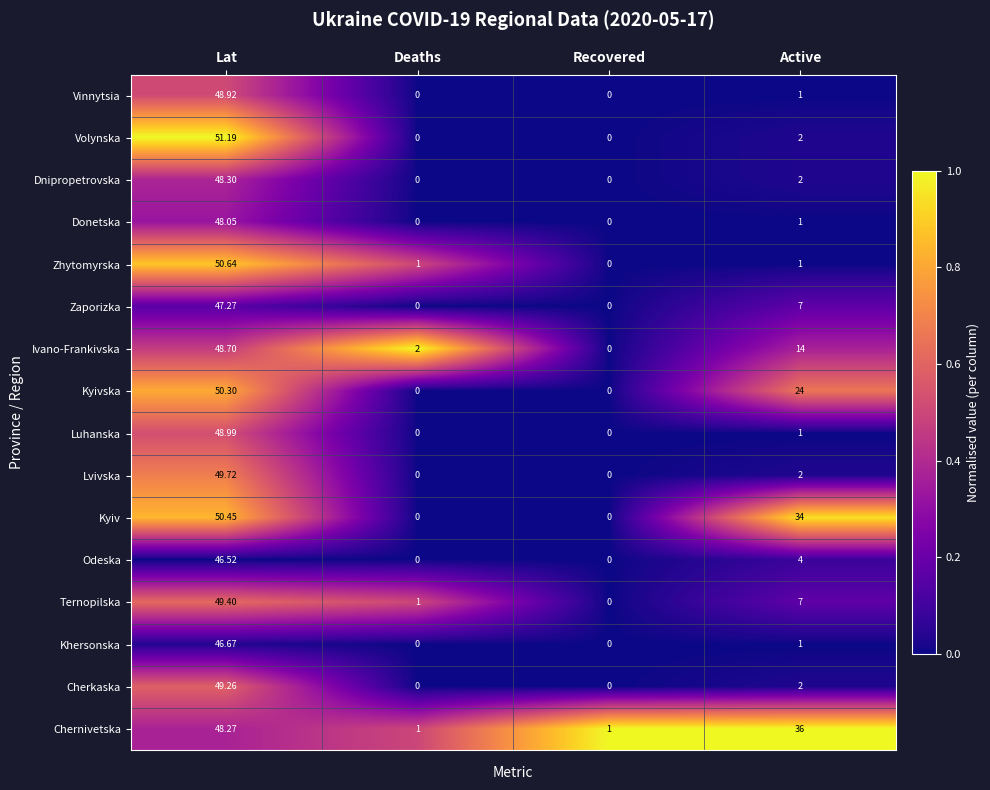

How many values in Lvivska are above zero?

2